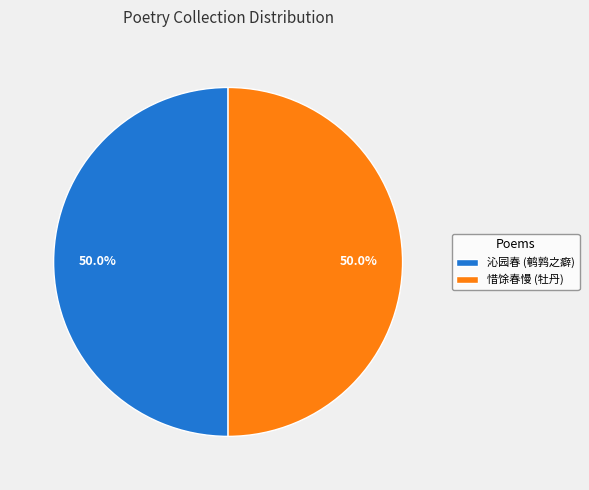

How many slices are in this pie chart?

2